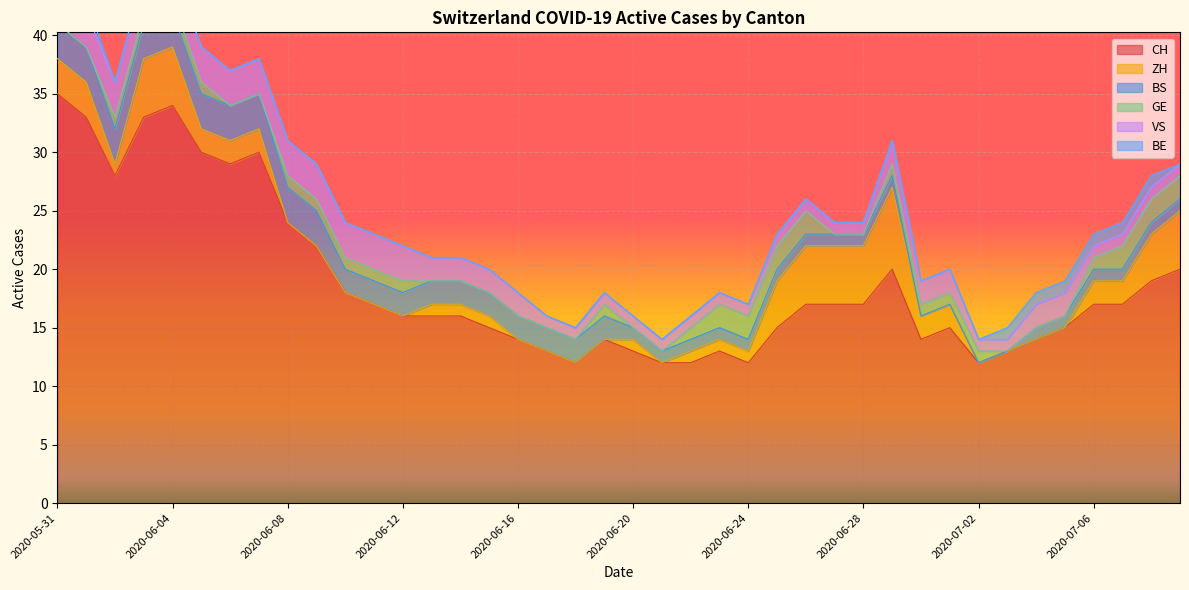

Reading left to right, list all the values displayed in this chart.

CH: 2020-05-31=35	2020-06-01=33	2020-06-02=28	2020-06-03=33	2020-06-04=34	2020-06-05=30	2020-06-06=29	2020-06-07=30	2020-06-08=24	2020-06-09=22	2020-06-10=18	2020-06-11=17	2020-06-12=16	2020-06-13=16	2020-06-14=16	2020-06-15=15	2020-06-16=14	2020-06-17=13	2020-06-18=12	2020-06-19=14	2020-06-20=13	2020-06-21=12	2020-06-22=12	2020-06-23=13	2020-06-24=12	2020-06-25=15	2020-06-26=17	2020-06-27=17	2020-06-28=17	2020-06-29=20	2020-06-30=14	2020-07-01=15	2020-07-02=12	2020-07-03=13	2020-07-04=14	2020-07-05=15	2020-07-06=17	2020-07-07=17	2020-07-08=19	2020-07-09=20
ZH: 2020-05-31=3	2020-06-01=3	2020-06-02=1	2020-06-03=5	2020-06-04=5	2020-06-05=2	2020-06-06=2	2020-06-07=2	2020-06-08=0	2020-06-09=0	2020-06-10=0	2020-06-11=0	2020-06-12=0	2020-06-13=1	2020-06-14=1	2020-06-15=1	2020-06-16=0	2020-06-17=0	2020-06-18=0	2020-06-19=0	2020-06-20=1	2020-06-21=0	2020-06-22=1	2020-06-23=1	2020-06-24=1	2020-06-25=4	2020-06-26=5	2020-06-27=5	2020-06-28=5	2020-06-29=7	2020-06-30=2	2020-07-01=2	2020-07-02=0	2020-07-03=0	2020-07-04=0	2020-07-05=0	2020-07-06=2	2020-07-07=2	2020-07-08=4	2020-07-09=5
BS: 2020-05-31=3	2020-06-01=3	2020-06-02=3	2020-06-03=3	2020-06-04=3	2020-06-05=3	2020-06-06=3	2020-06-07=3	2020-06-08=3	2020-06-09=3	2020-06-10=2	2020-06-11=2	2020-06-12=2	2020-06-13=2	2020-06-14=2	2020-06-15=2	2020-06-16=2	2020-06-17=2	2020-06-18=2	2020-06-19=2	2020-06-20=1	2020-06-21=1	2020-06-22=1	2020-06-23=1	2020-06-24=1	2020-06-25=1	2020-06-26=1	2020-06-27=1	2020-06-28=1	2020-06-29=1	2020-06-30=0	2020-07-01=0	2020-07-02=0	2020-07-03=0	2020-07-04=1	2020-07-05=1	2020-07-06=1	2020-07-07=1	2020-07-08=1	2020-07-09=1
GE: 2020-05-31=0	2020-06-01=0	2020-06-02=1	2020-06-03=1	2020-06-04=1	2020-06-05=1	2020-06-06=0	2020-06-07=0	2020-06-08=1	2020-06-09=1	2020-06-10=1	2020-06-11=1	2020-06-12=1	2020-06-13=0	2020-06-14=0	2020-06-15=0	2020-06-16=0	2020-06-17=0	2020-06-18=0	2020-06-19=1	2020-06-20=0	2020-06-21=0	2020-06-22=1	2020-06-23=2	2020-06-24=2	2020-06-25=2	2020-06-26=2	2020-06-27=0	2020-06-28=0	2020-06-29=1	2020-06-30=1	2020-07-01=1	2020-07-02=1	2020-07-03=0	2020-07-04=0	2020-07-05=0	2020-07-06=1	2020-07-07=2	2020-07-08=2	2020-07-09=2
VS: 2020-05-31=5	2020-06-01=3	2020-06-02=3	2020-06-03=3	2020-06-04=3	2020-06-05=3	2020-06-06=3	2020-06-07=3	2020-06-08=3	2020-06-09=3	2020-06-10=3	2020-06-11=3	2020-06-12=3	2020-06-13=2	2020-06-14=2	2020-06-15=2	2020-06-16=2	2020-06-17=1	2020-06-18=1	2020-06-19=1	2020-06-20=1	2020-06-21=1	2020-06-22=1	2020-06-23=1	2020-06-24=1	2020-06-25=1	2020-06-26=1	2020-06-27=1	2020-06-28=1	2020-06-29=2	2020-06-30=2	2020-07-01=2	2020-07-02=1	2020-07-03=1	2020-07-04=2	2020-07-05=2	2020-07-06=1	2020-07-07=1	2020-07-08=1	2020-07-09=1
BE: 2020-05-31=1	2020-06-01=1	2020-06-02=0	2020-06-03=0	2020-06-04=0	2020-06-05=0	2020-06-06=0	2020-06-07=0	2020-06-08=0	2020-06-09=0	2020-06-10=0	2020-06-11=0	2020-06-12=0	2020-06-13=0	2020-06-14=0	2020-06-15=0	2020-06-16=0	2020-06-17=0	2020-06-18=0	2020-06-19=0	2020-06-20=0	2020-06-21=0	2020-06-22=0	2020-06-23=0	2020-06-24=0	2020-06-25=0	2020-06-26=0	2020-06-27=0	2020-06-28=0	2020-06-29=0	2020-06-30=0	2020-07-01=0	2020-07-02=0	2020-07-03=1	2020-07-04=1	2020-07-05=1	2020-07-06=1	2020-07-07=1	2020-07-08=1	2020-07-09=0